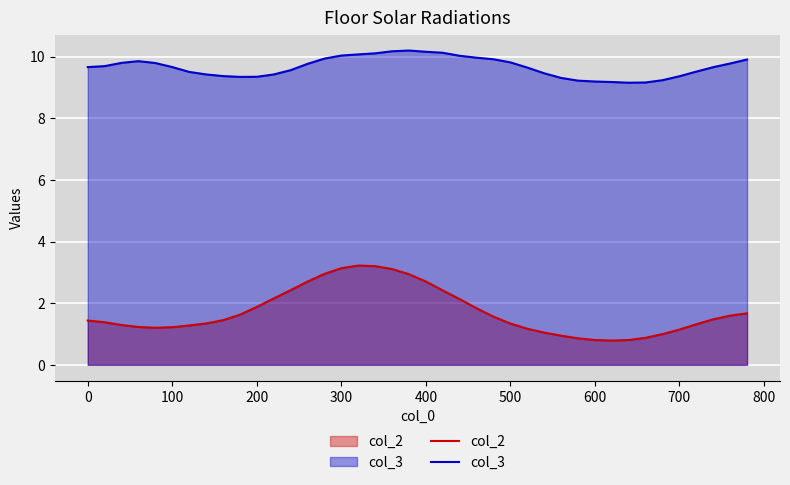

In col_2, how many points are lower than both neighbors (excluding endpoints)?

2